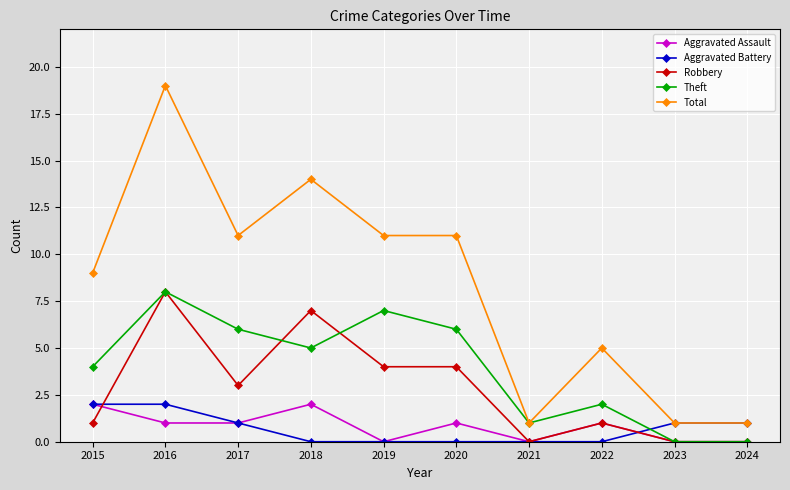

In Aggravated Assault, how many points are higher than both neighbors (excluding endpoints)?

3